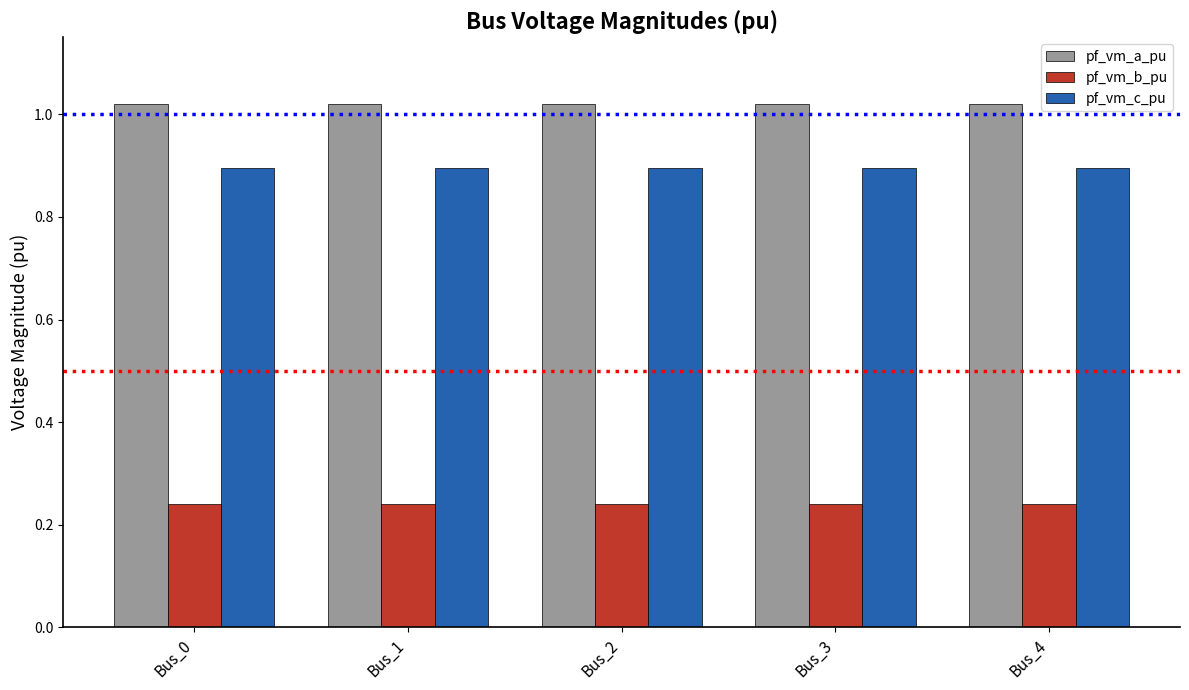

Count the pf_vm_a_pu values in the range 1 to 2.

5